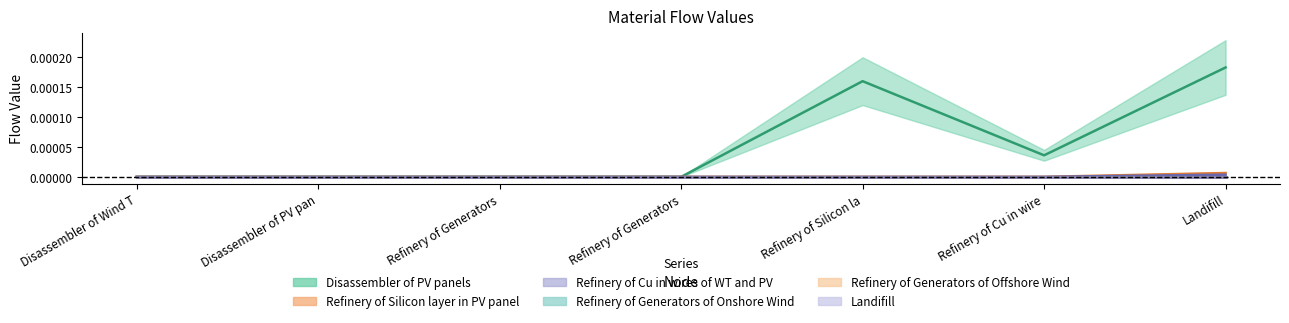

Count the number of categories in the chart.

7